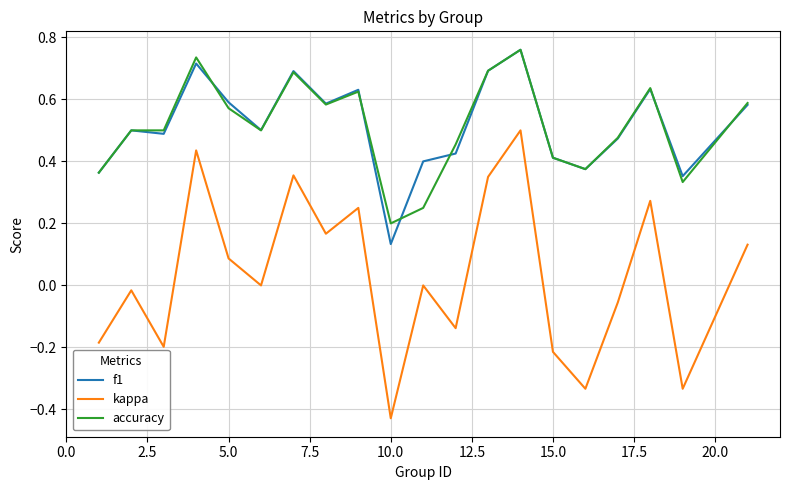

Which series has the largest range (max minus min)?

kappa